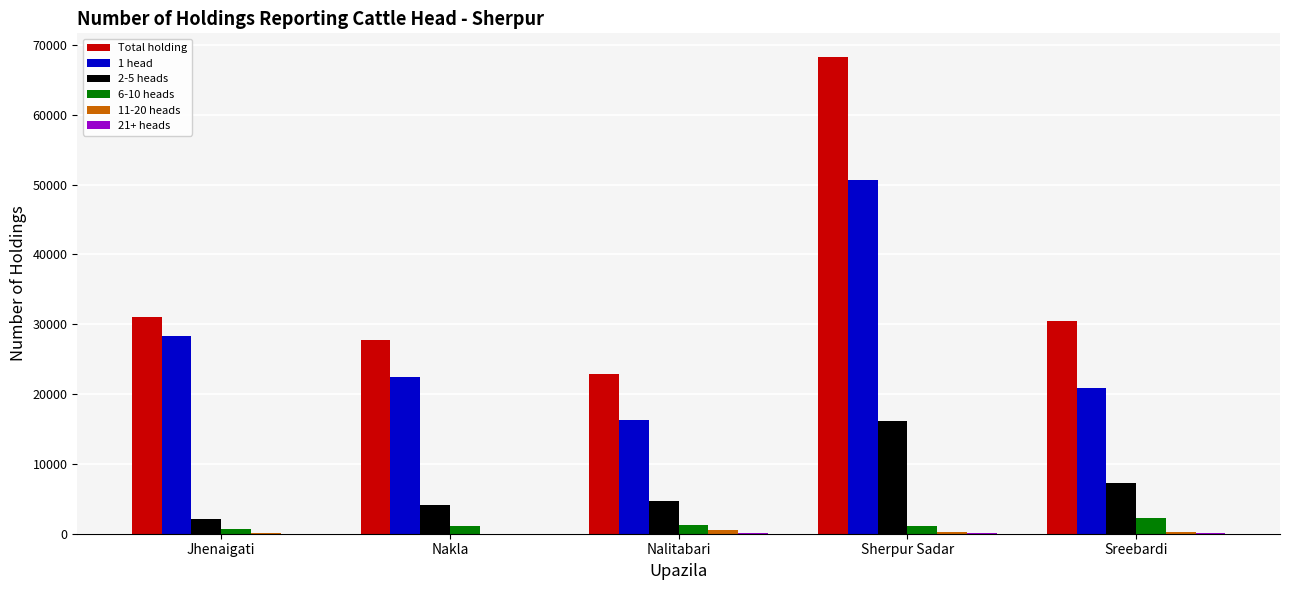

Count the number of data series in this chart.

6